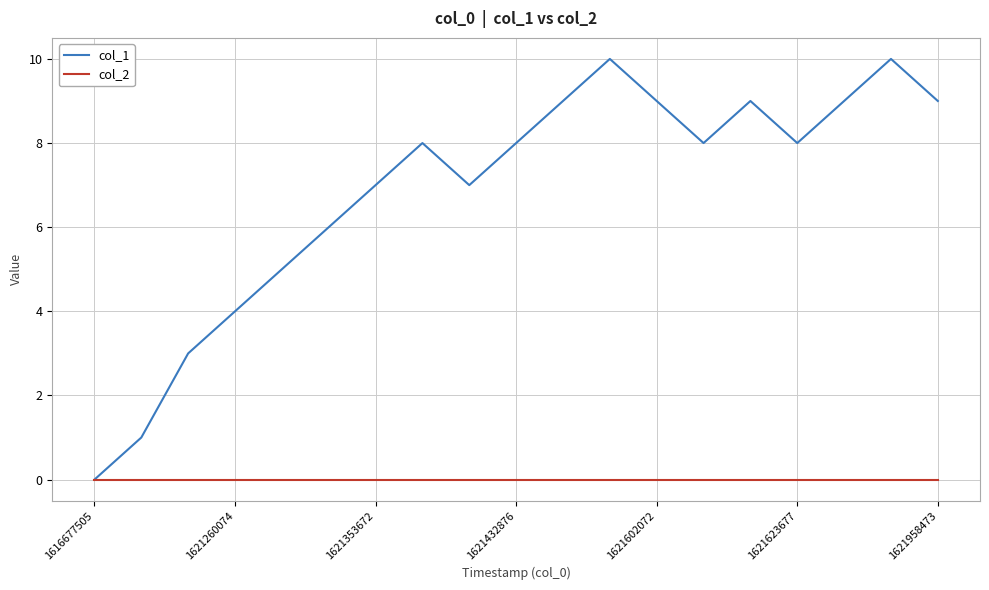

What is the difference between the maximum and minimum values in the col_1 series?

10